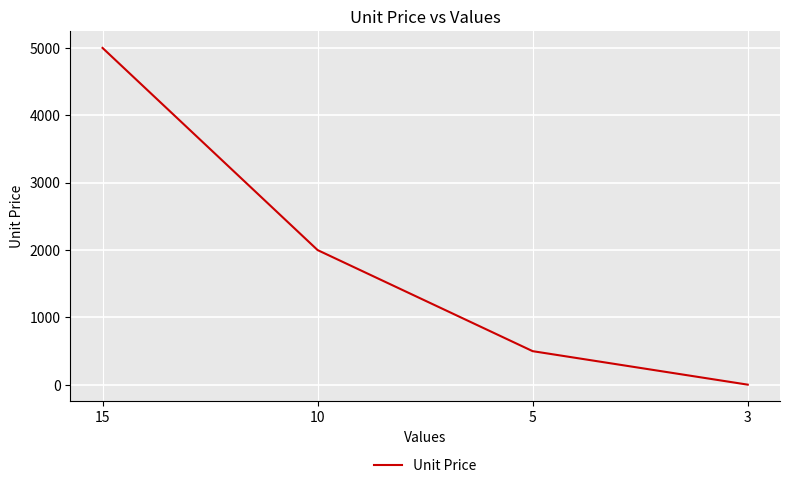

What is the ratio of the value at 5 to the value at 15?

0.1